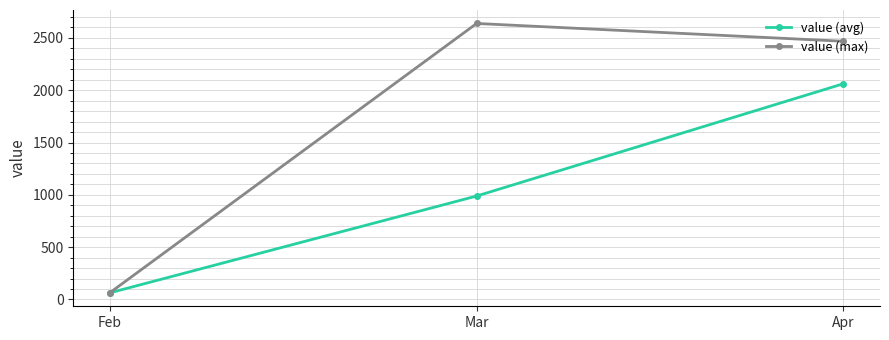

Reading left to right, extract all data points from this chart.

value (avg): Feb=63.7	Mar=988.7	Apr=2061.7
value (max): Feb=65.0	Mar=2638.0	Apr=2468.0